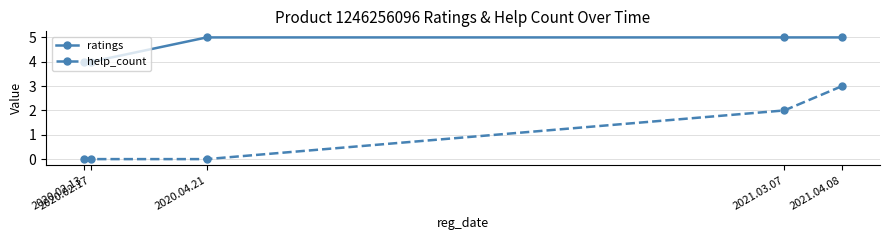

Reading left to right, what are all the values shown in this chart?

ratings: 2020.02.13=4	2020.02.17=4	2020.04.21=5	2021.03.07=5	2021.04.08=5
help_count: 2020.02.13=0	2020.02.17=0	2020.04.21=0	2021.03.07=2	2021.04.08=3